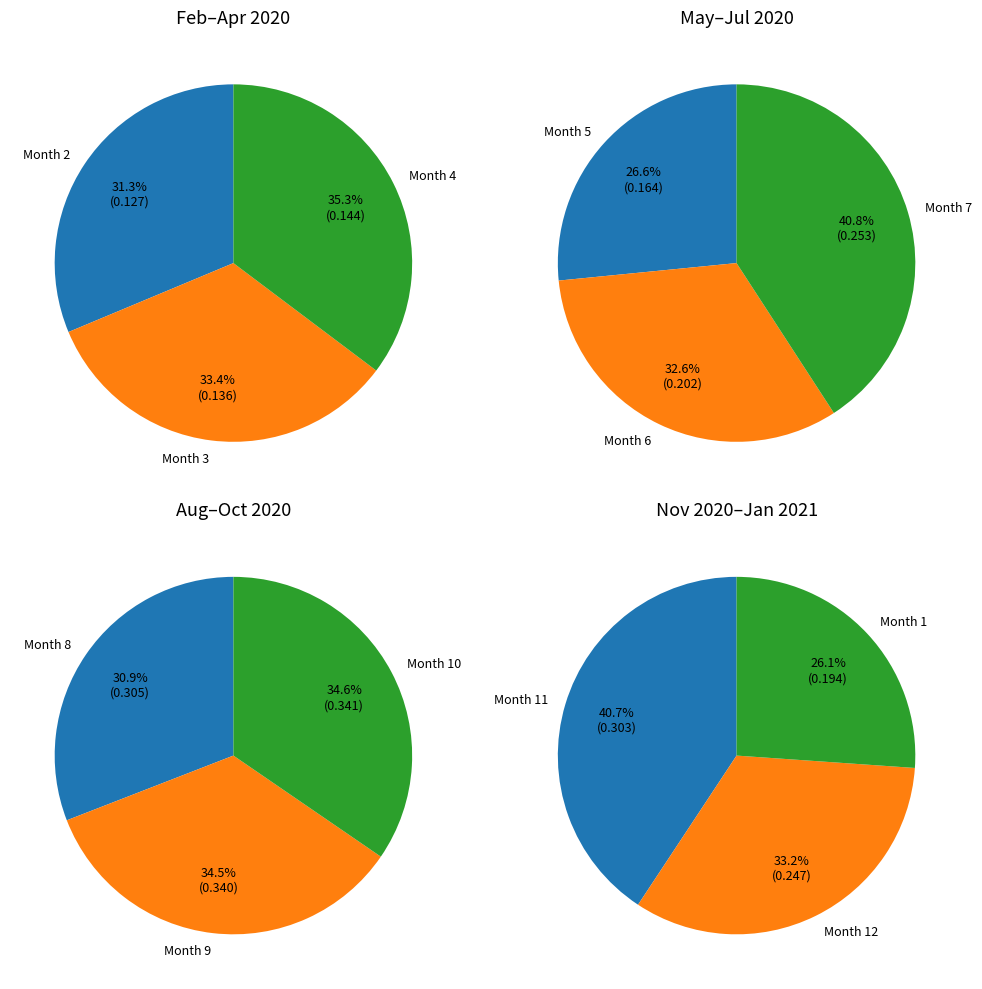

True or false: 12 accounts for 9% of the total.

True